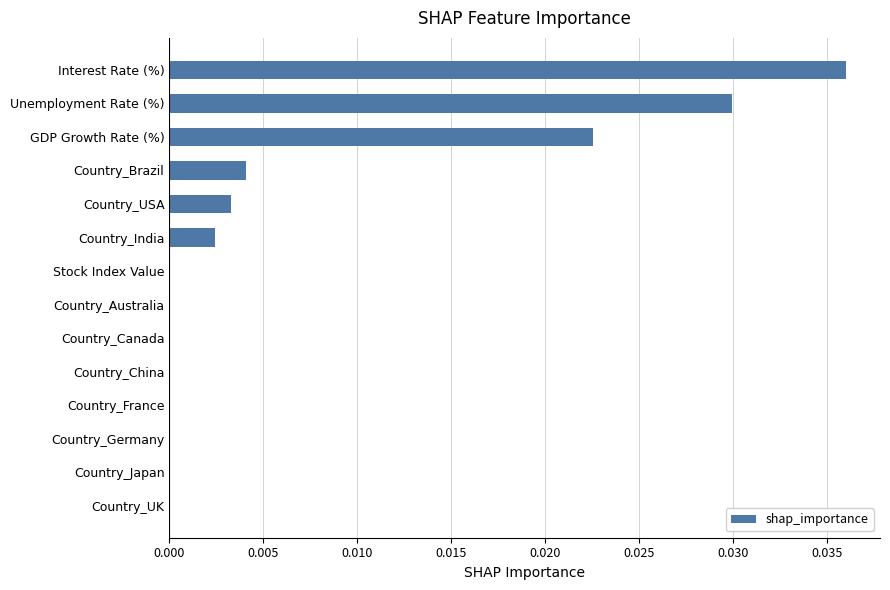

Which has a higher value, GDP Growth Rate (%) or Country_Australia?

GDP Growth Rate (%)